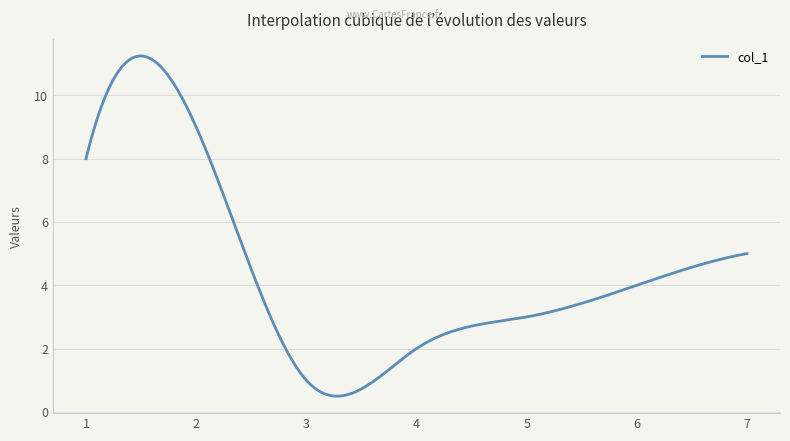

What is the smallest value displayed?

0.5